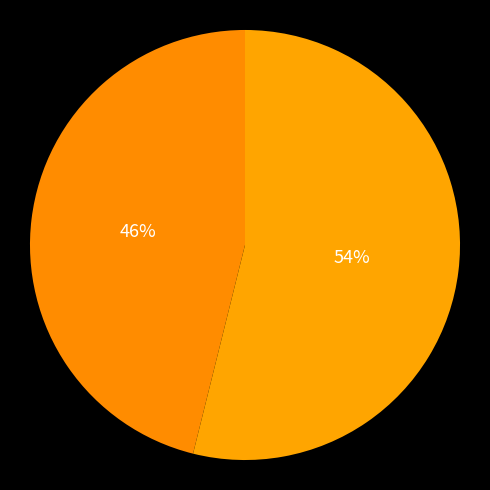

Count the number of slices in the pie.

2